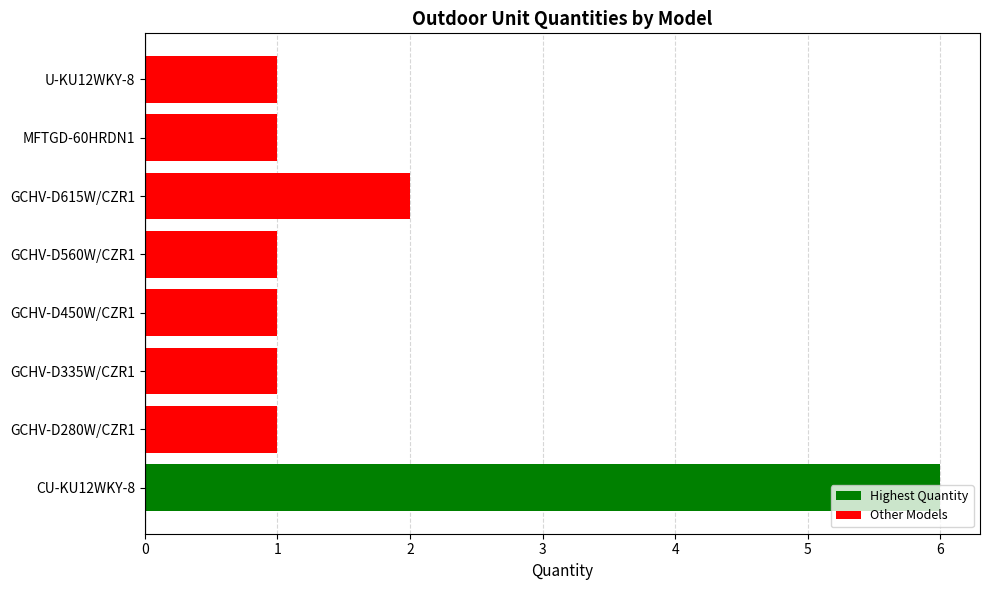

The value at CU-KU12WKY-8 is 6. True or false?

True